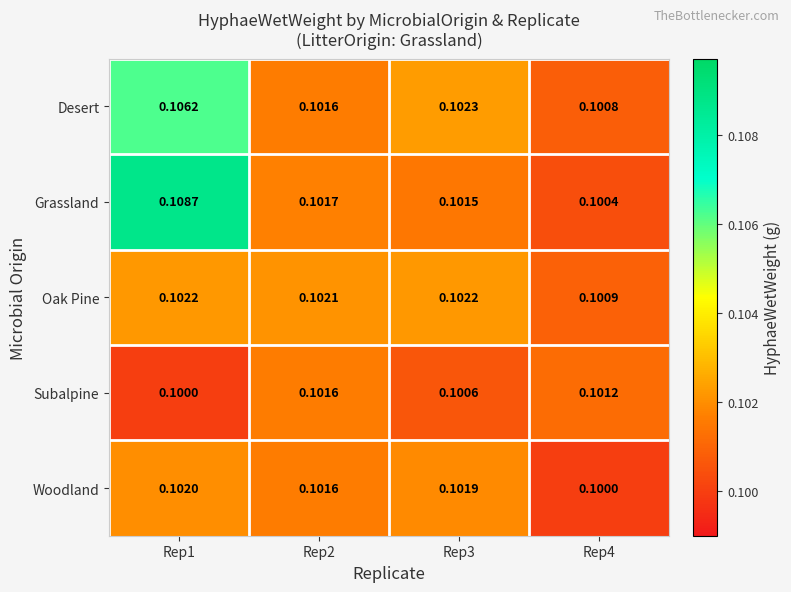

Rank the series by their average value, from lowest to highest.

Subalpine, Woodland, Oak Pine, Desert, Grassland